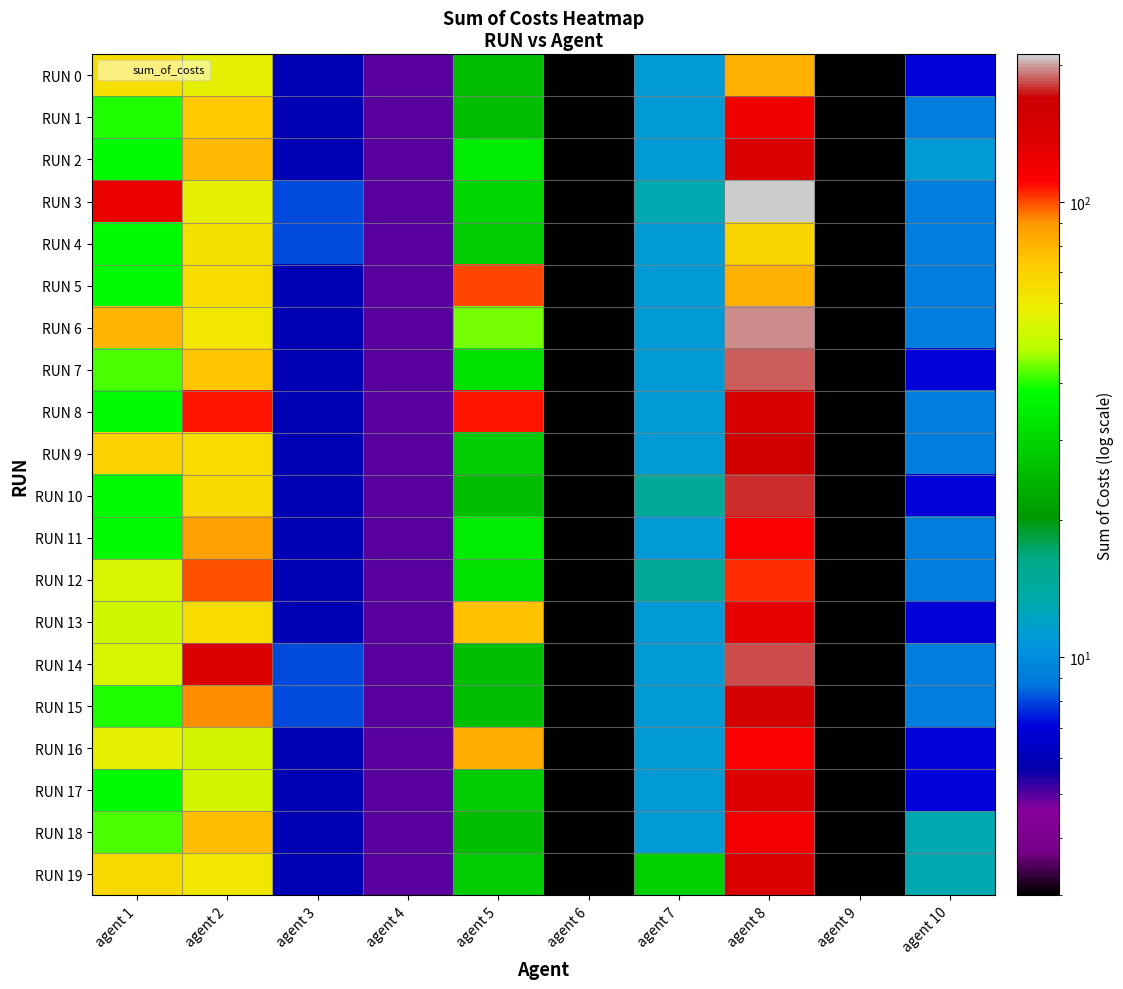

Which series has the largest total across all categories?

RUN 3